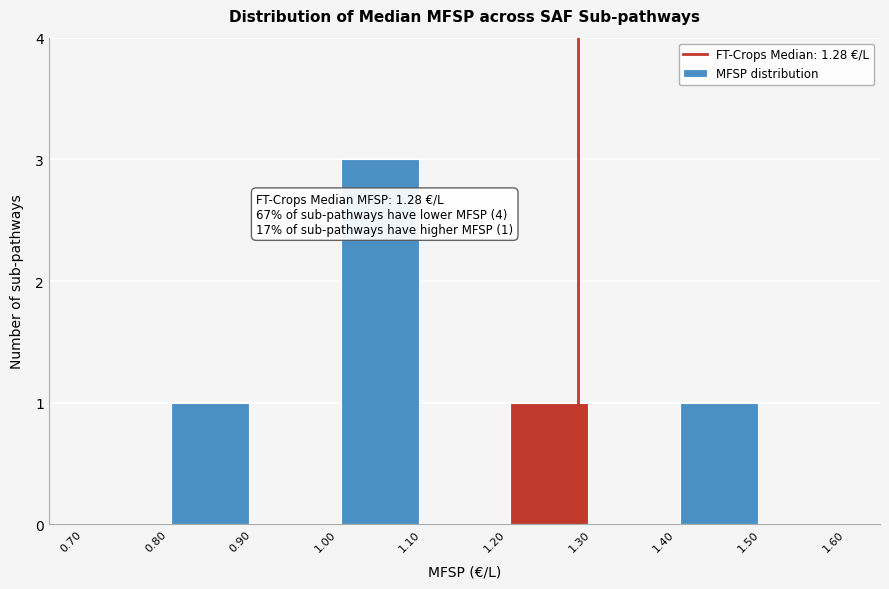

Over which range of the x-axis is the bar tallest?

1.00 to 1.10